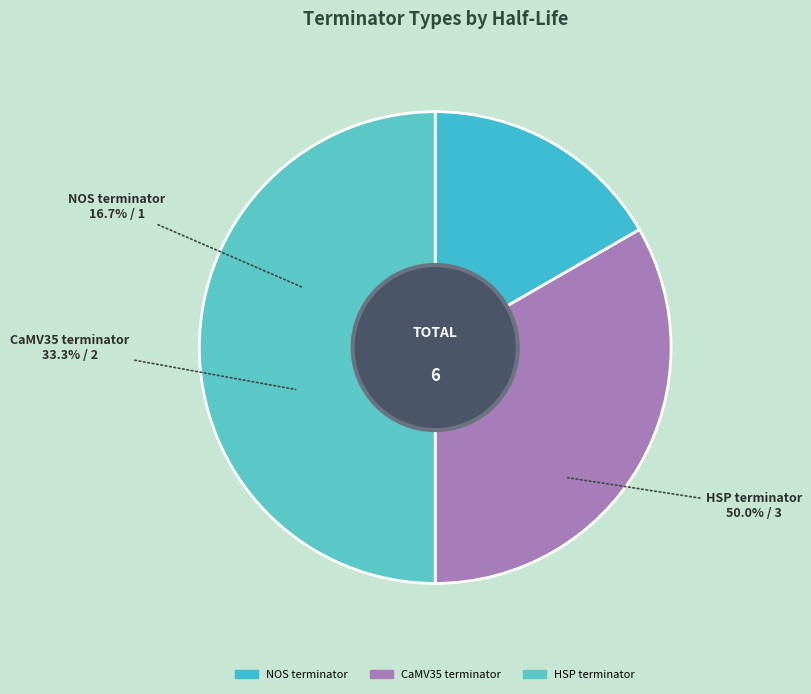

The HSP terminator slice represents 60% of the pie. True or false?

False